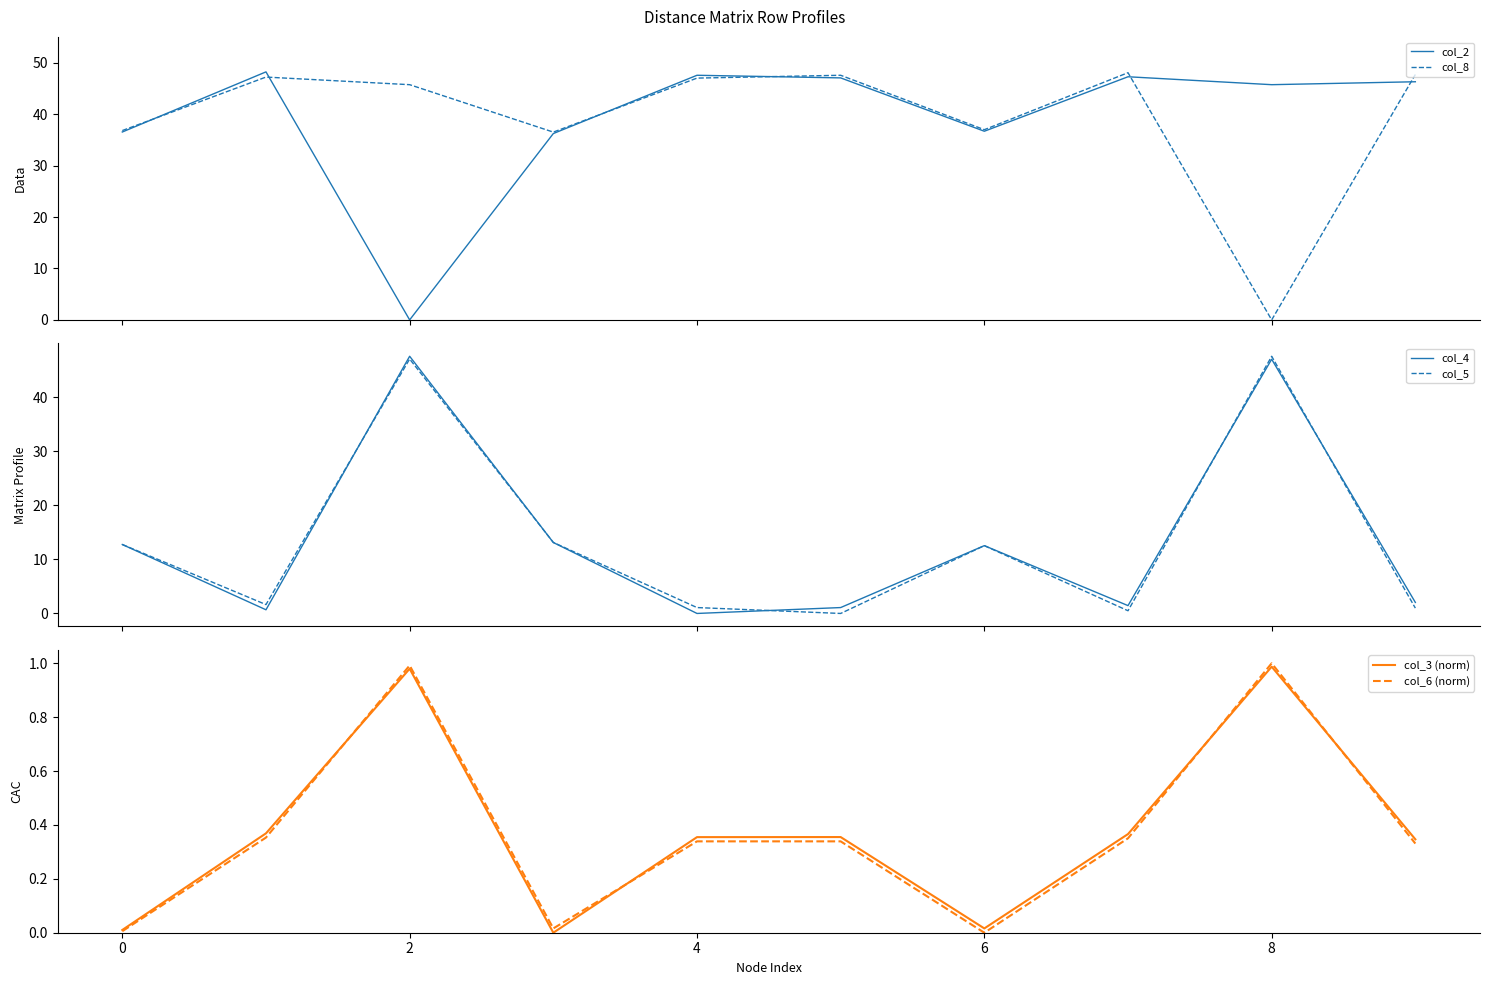

What is the label of the 3rd point from the left?

2